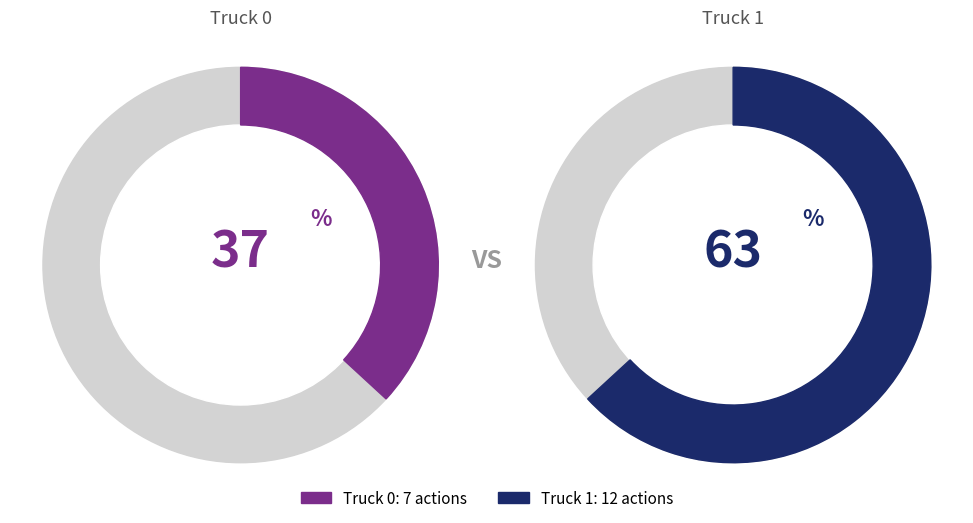

To the nearest percent, what is the combined percentage of Truck 1 and Truck 0?

100%